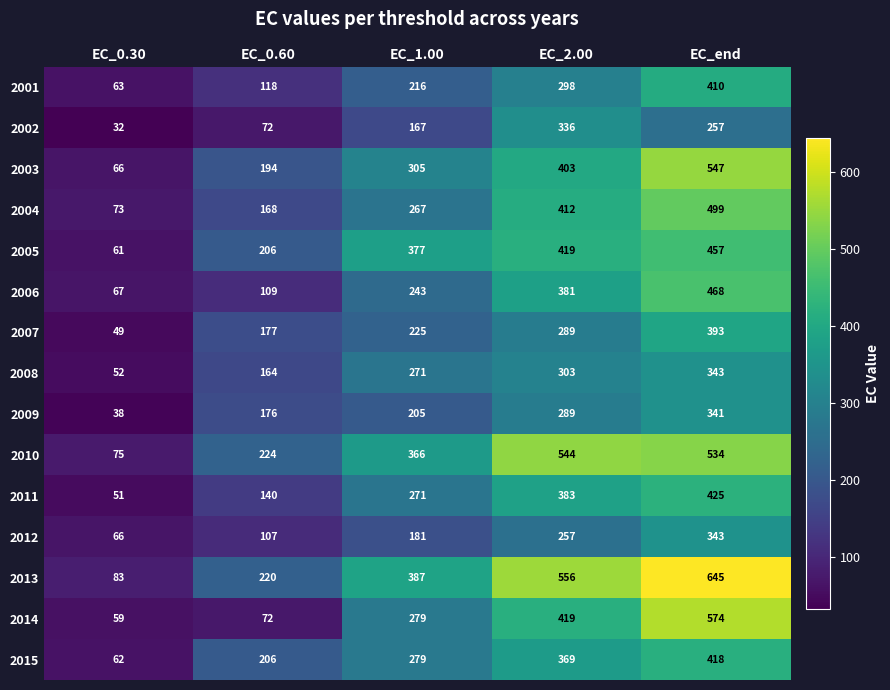

What is the difference between the highest and lowest values at EC_2.00?

299